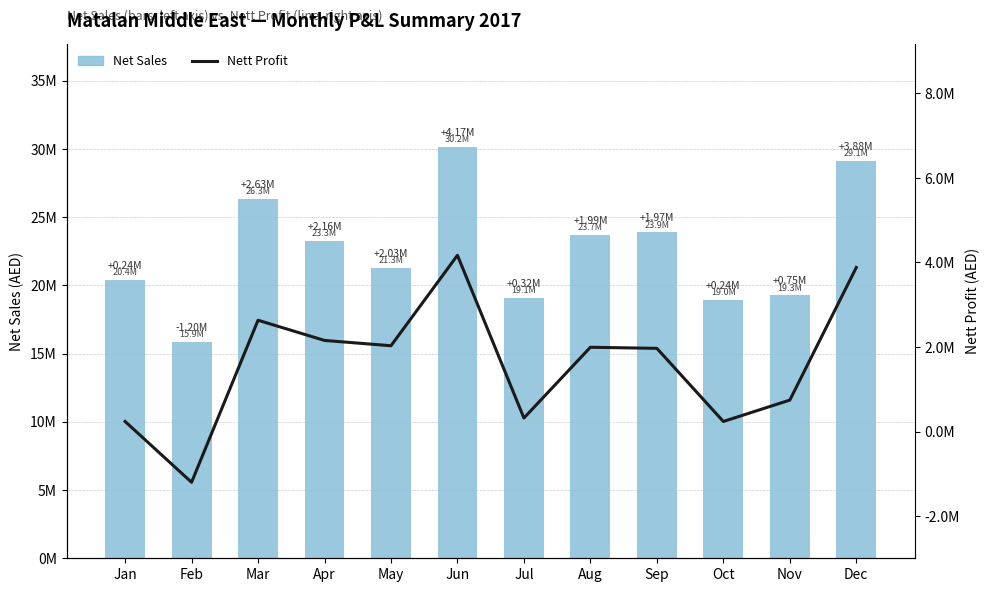

Is it true that Net Sales equals 32873501.7 at Apr?

False